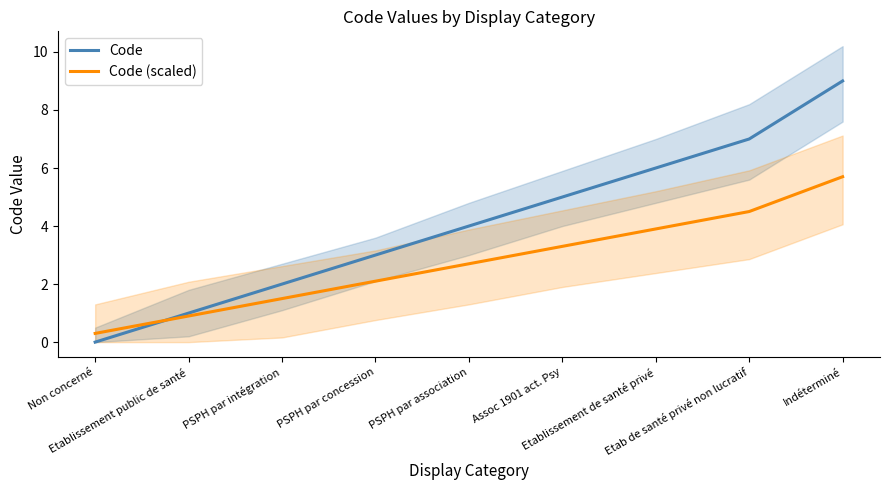

What is the difference between the second highest and minimum values in the Code (scaled) series?

4.2